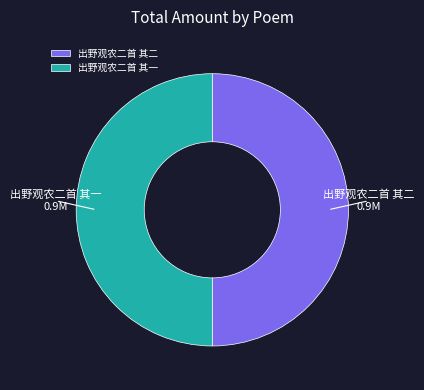

The 出野观农二首 其二 slice represents 39% of the pie. True or false?

False